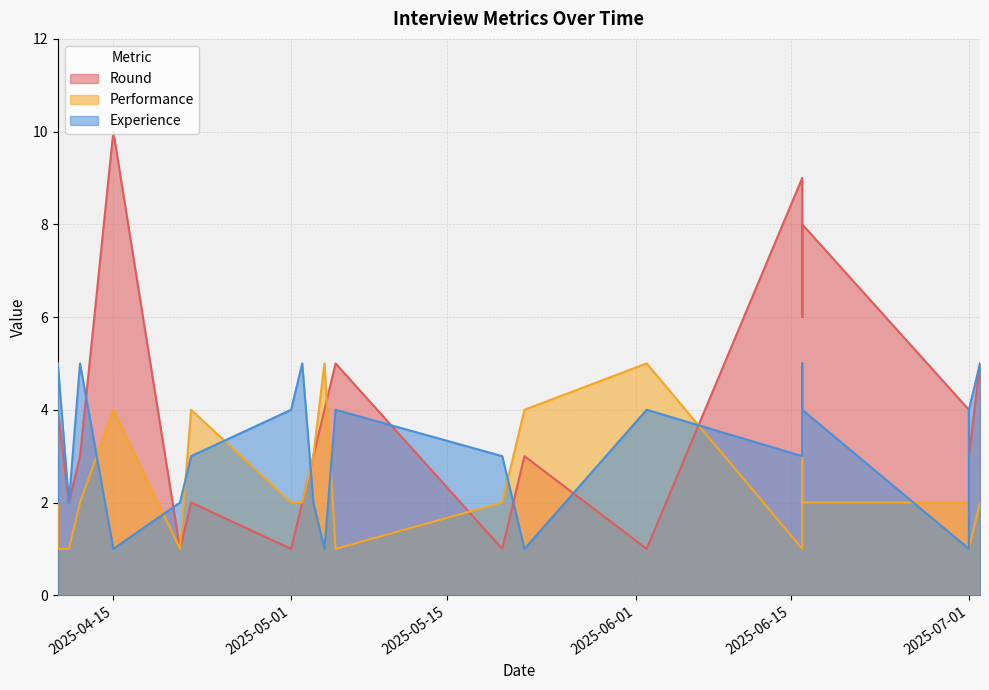

Which series ends up on top after the final intersection of Round and Performance?

Round